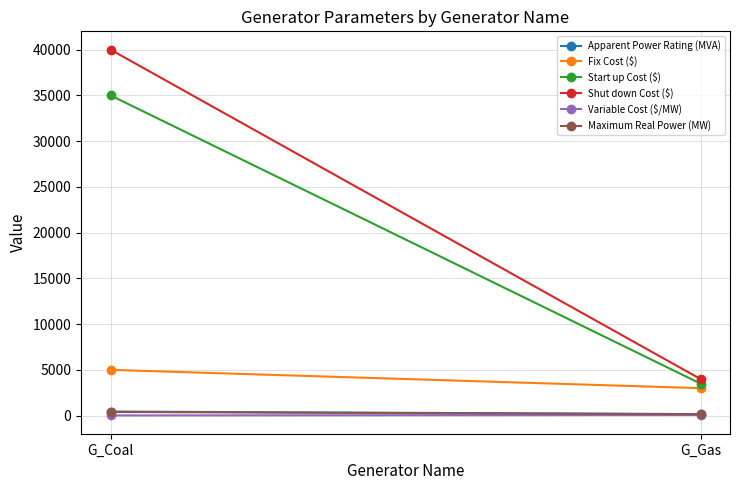

What are all the series names shown in the legend?

Apparent Power Rating (MVA), Fix Cost ($), Start up Cost ($), Shut down Cost ($), Variable Cost ($/MW), Maximum Real Power (MW)